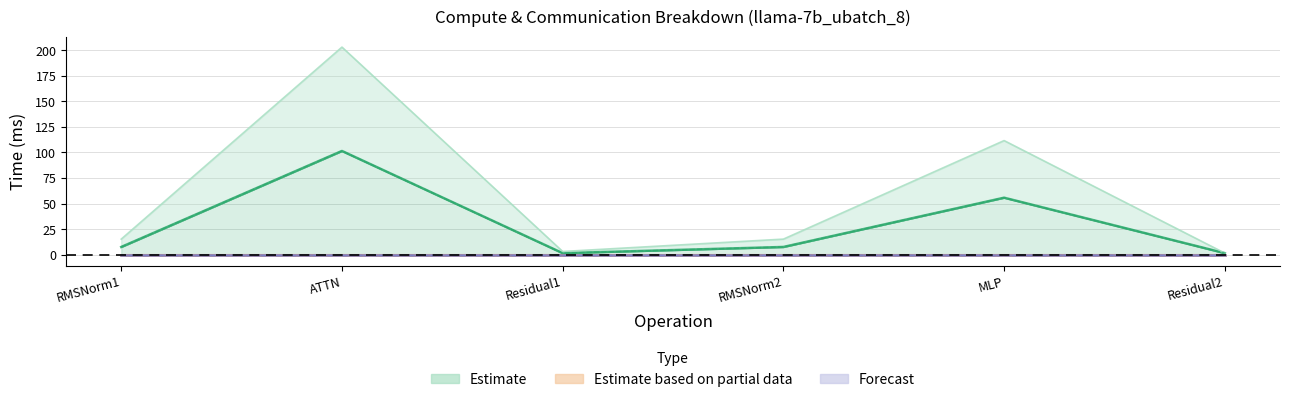

The value of wg exposed comm at Residual1 is 0.0. True or false?

True